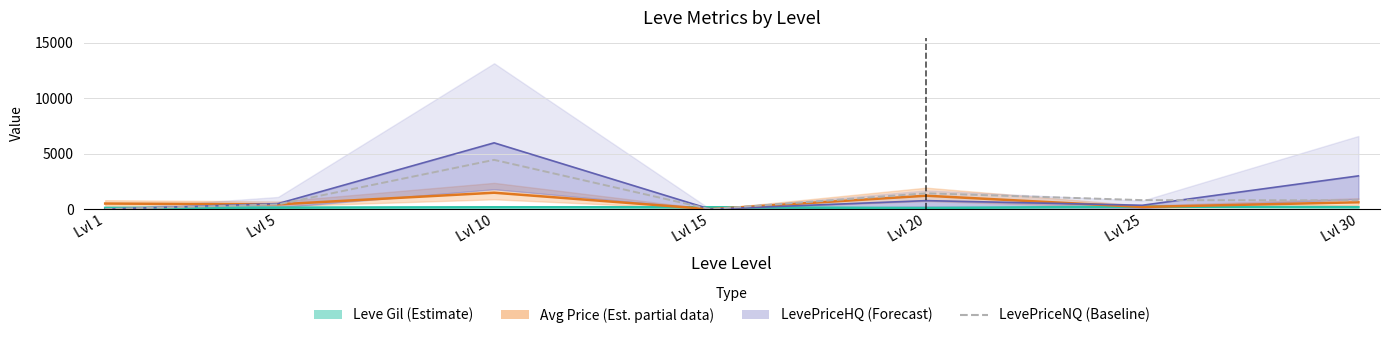

How many intersections are there between Leve Gil (Estimate) and LevePriceHQ (Forecast)?

3